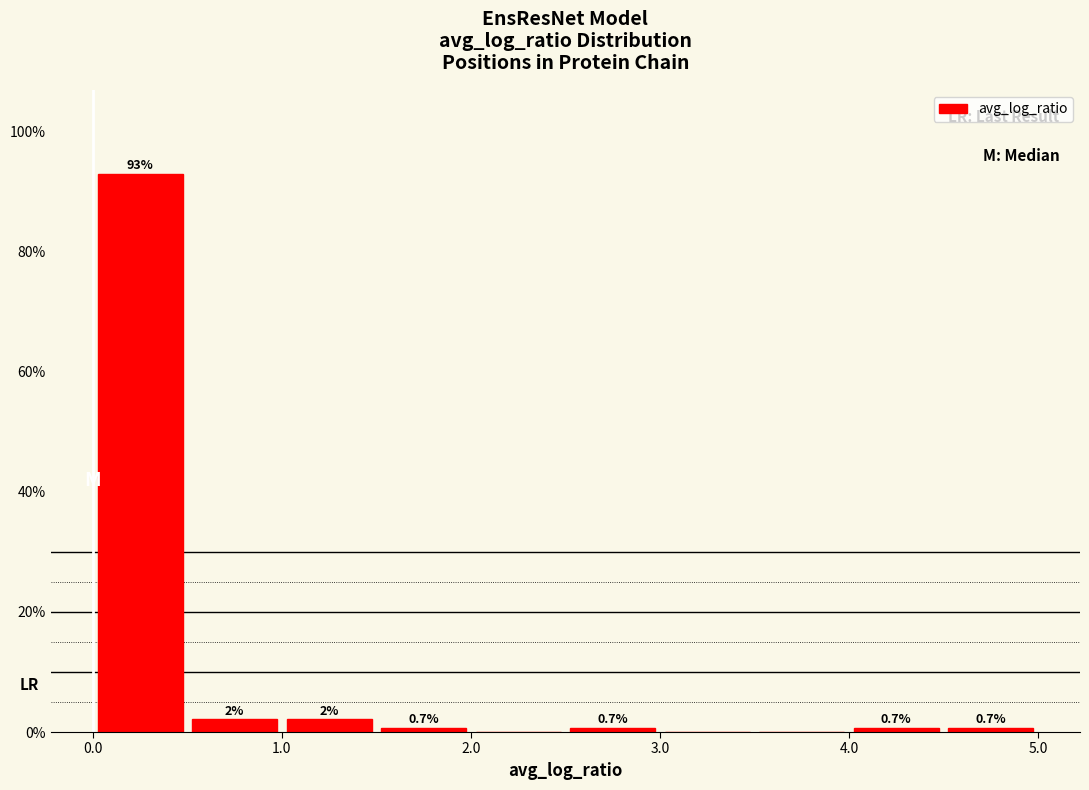

Which range on the x-axis has the tallest bar?

0.0 to 0.5